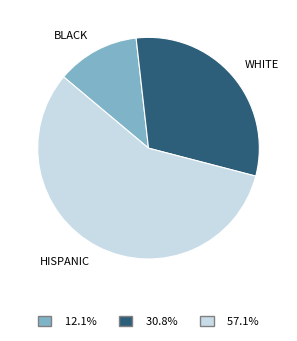

Between BLACK and HISPANIC, which is larger?

HISPANIC